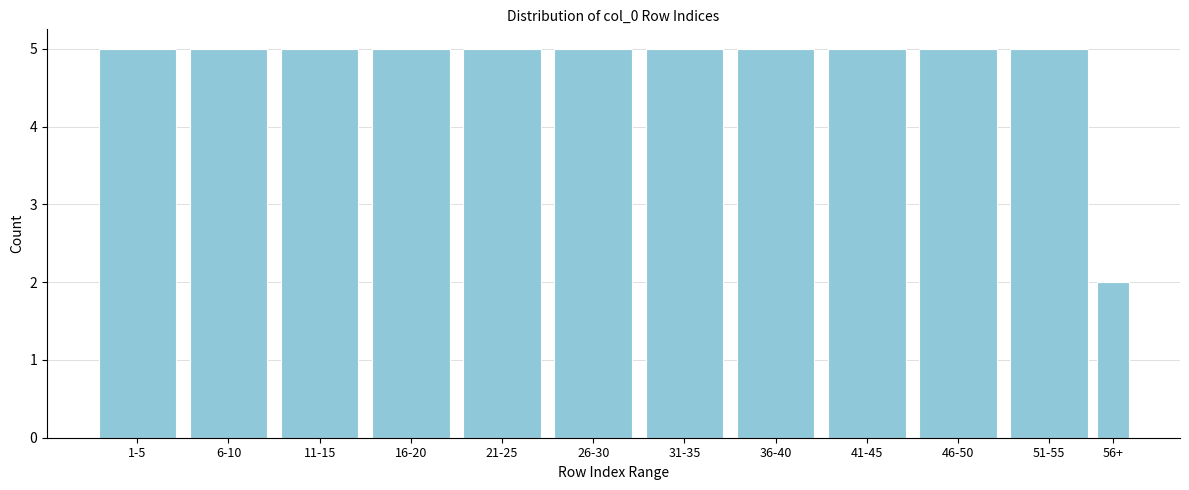

Reading left to right, transcribe all the data shown in this chart.

1-5=5	6-10=5	11-15=5	16-20=5	21-25=5	26-30=5	31-35=5	36-40=5	41-45=5	46-50=5	51-55=5	56+=2